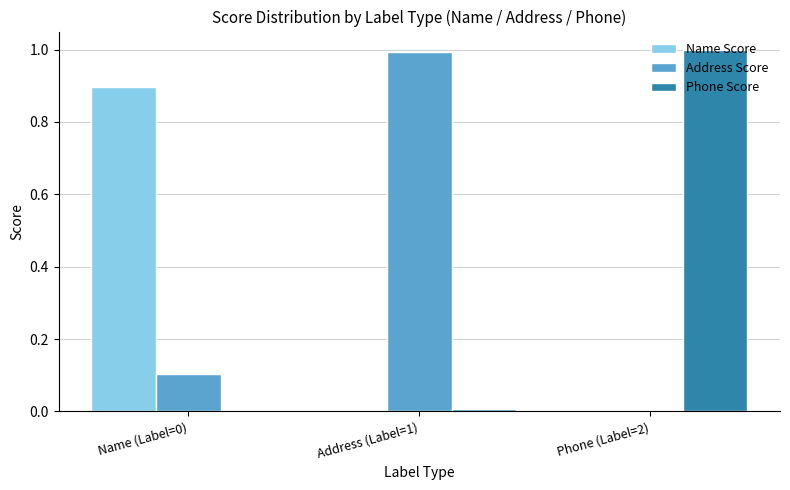

What is the highest value of the Name Score series?

0.9